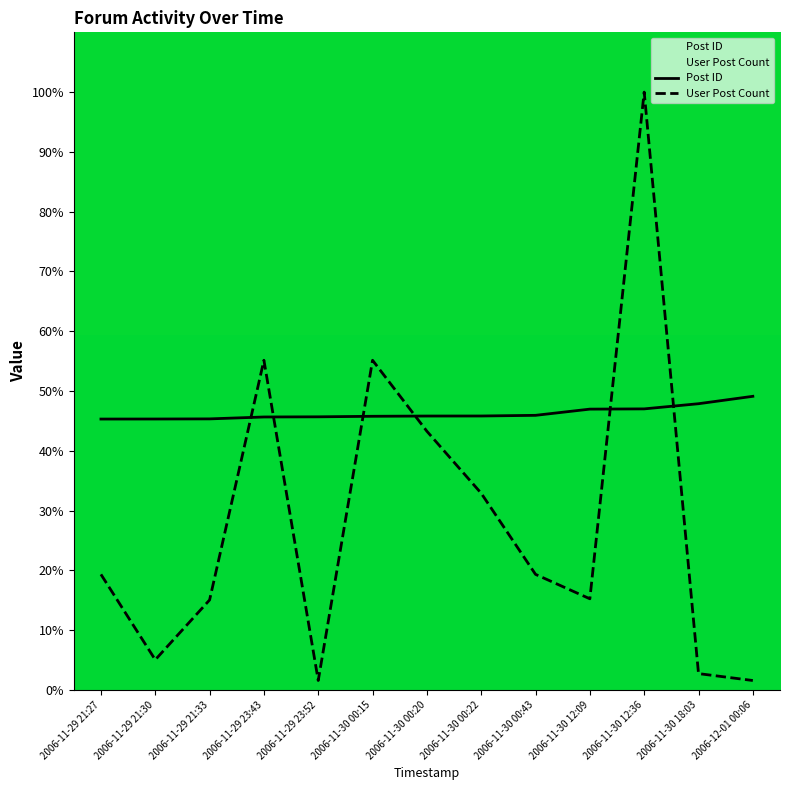

What is the difference between the second highest and minimum values in the Post ID series?

2.6